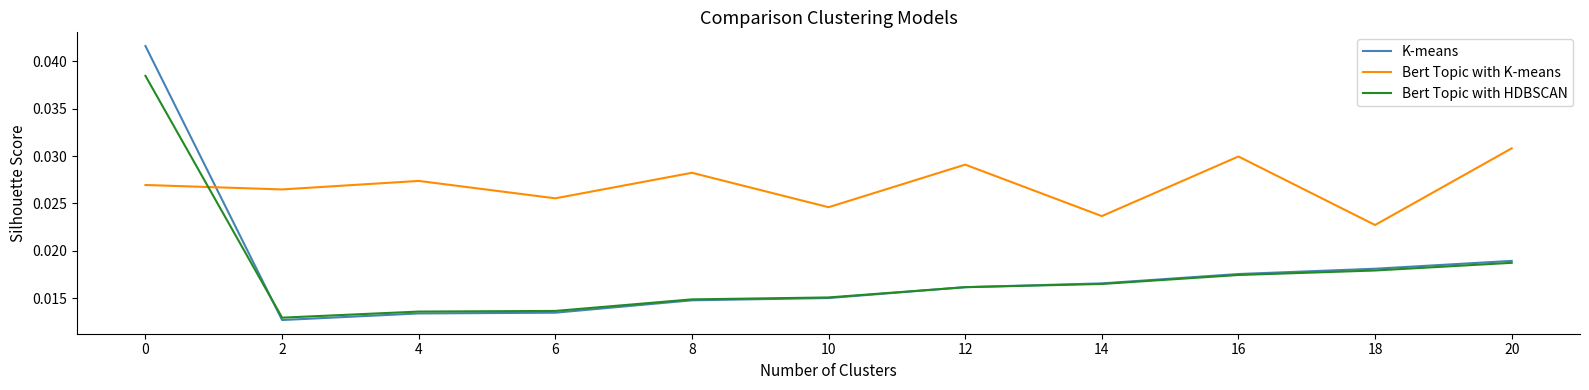

True or false: Bert Topic with HDBSCAN has more than 2 points higher than both neighbors.

False